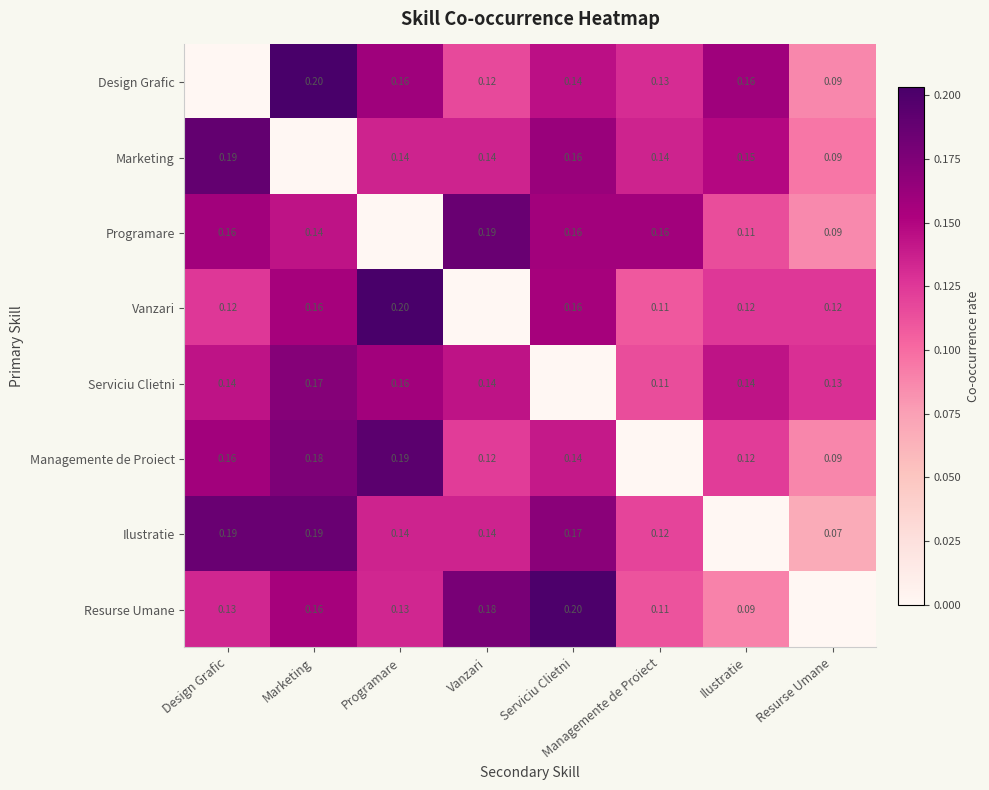

What is the spread (max minus min) of values at Marketing?

0.2